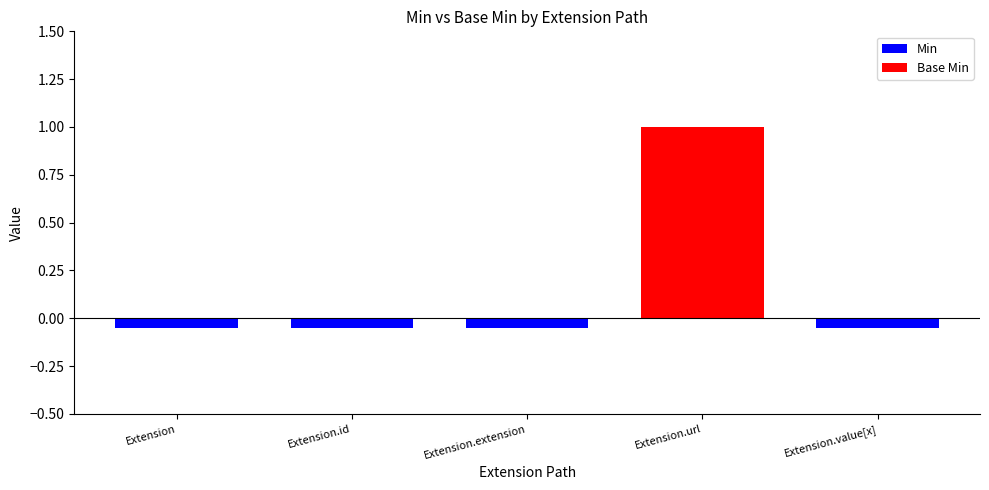

At which label does Base Min reach its peak?

Extension.url